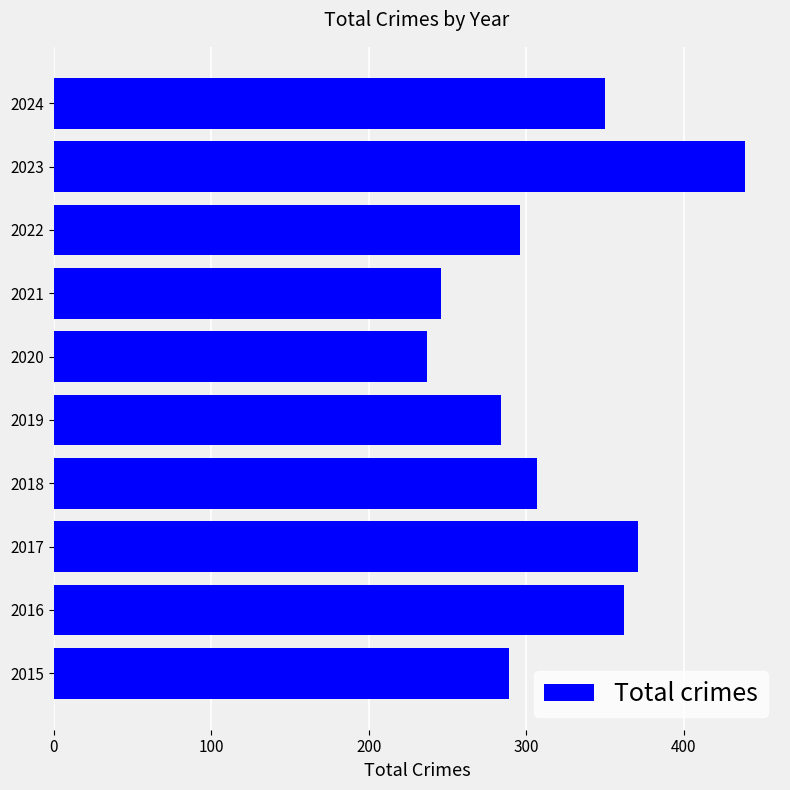

Are the bars horizontal?

Yes